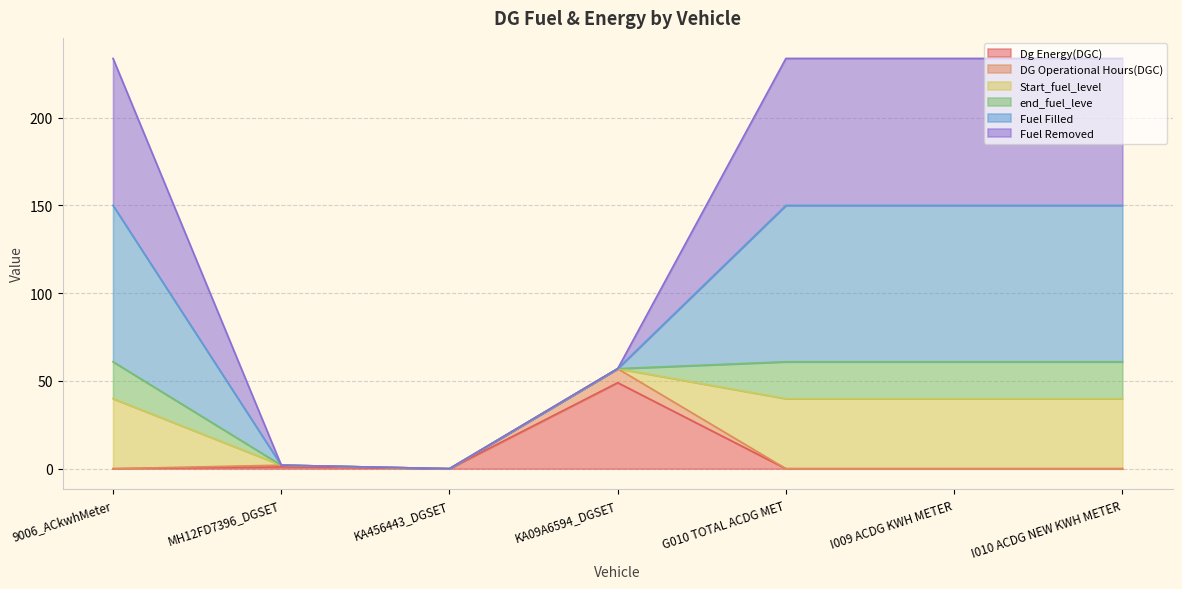

True or false: Dg Energy(DGC) and DG Operational Hours(DGC) intersect in this chart.

False